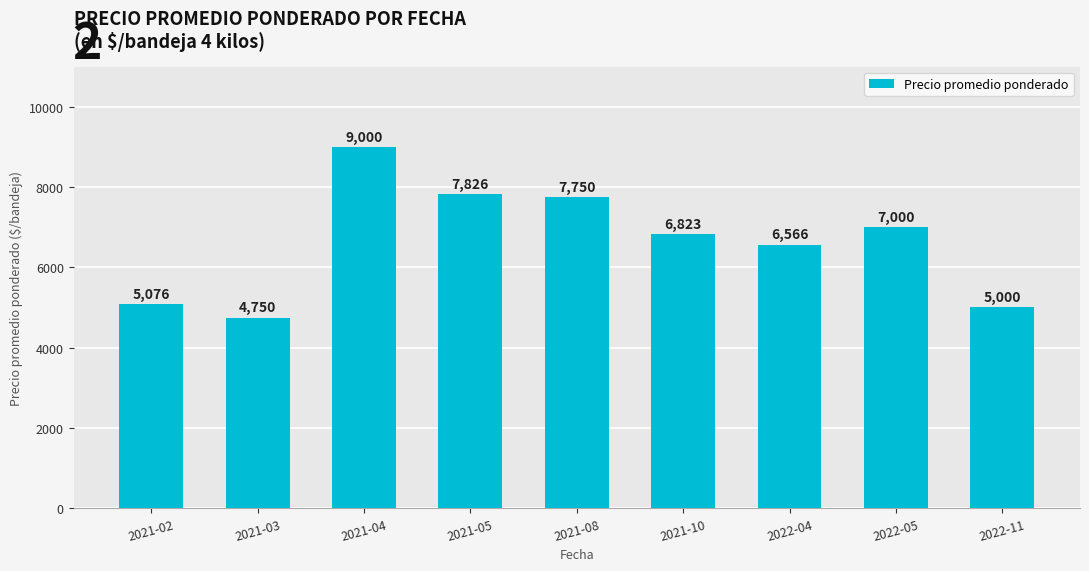

Reading left to right, extract all data points from this chart.

2021-02=5076	2021-03=4750	2021-04=9000	2021-05=7826	2021-08=7750	2021-10=6823	2022-04=6566	2022-05=7000	2022-11=5000